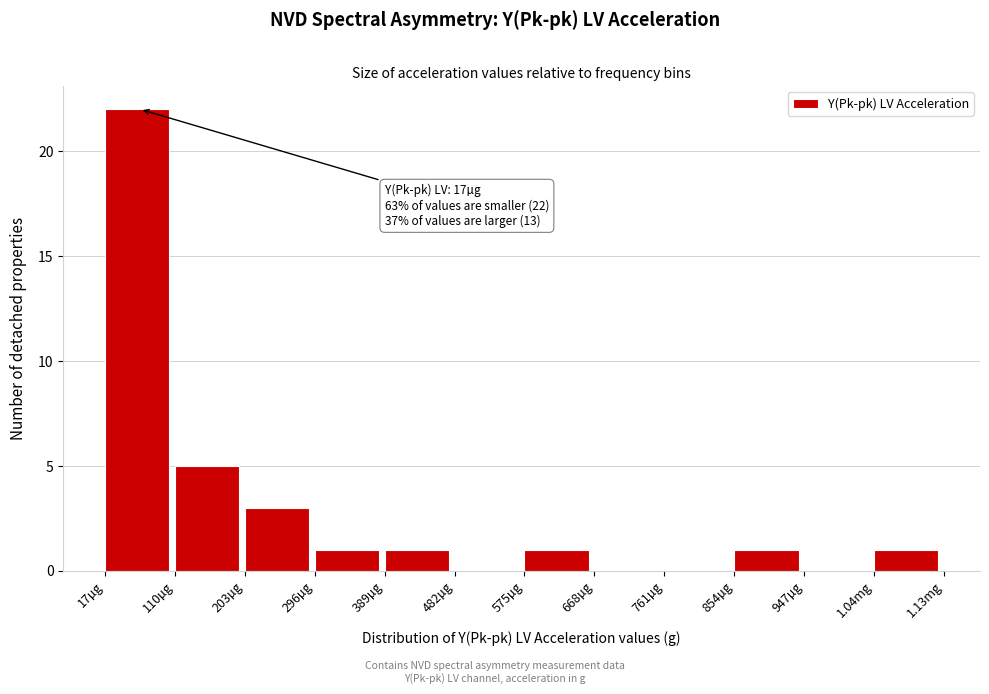

Reading left to right, extract all data points from this chart.

17µg=22	110µg=5	203µg=3	296µg=1	389µg=1	482µg=0	575µg=1	668µg=0	761µg=0	854µg=1	947µg=0	1.04mg=1